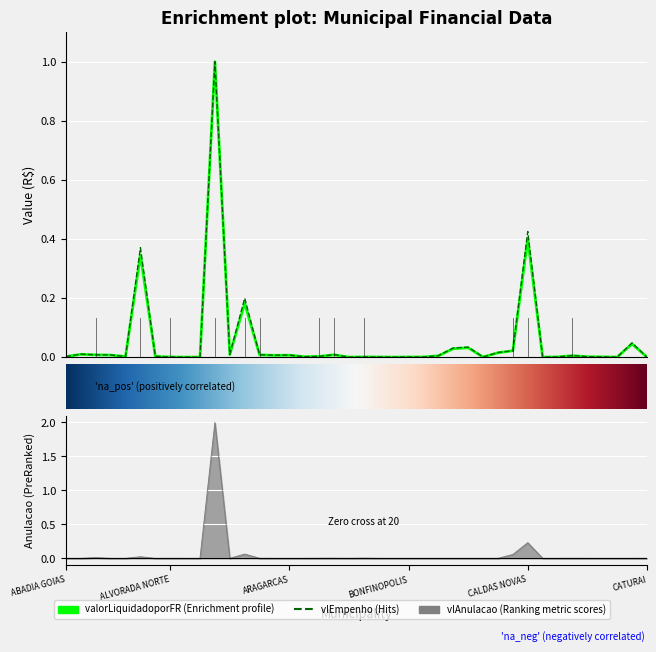

What position from the left is APORE?

15